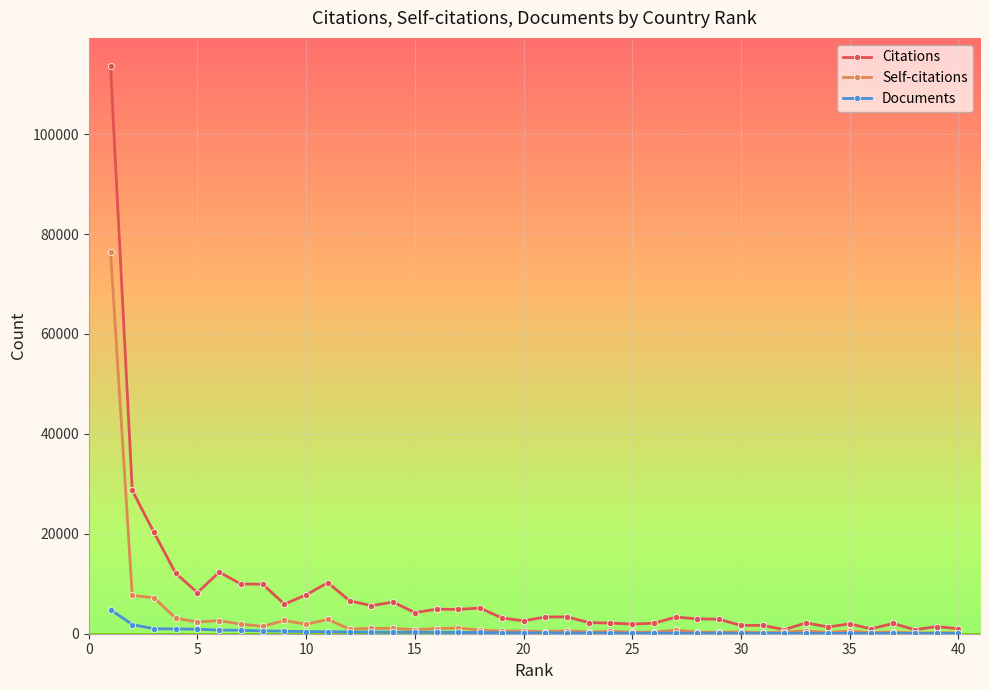

What is the average value of the Self-citations series?

3132